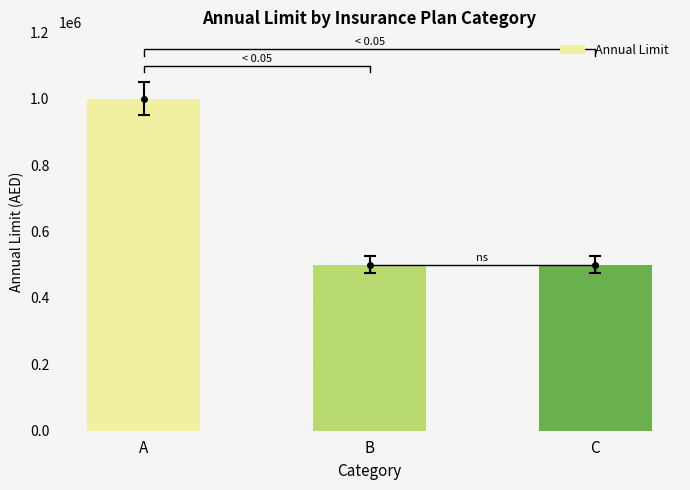

Rank the categories by value from lowest to highest.

B, C, A